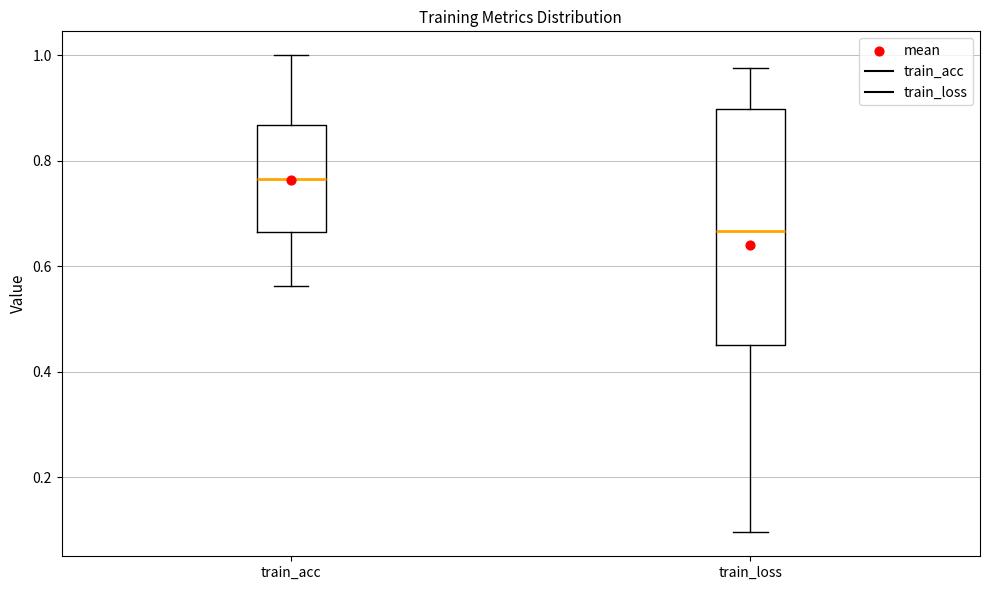

Comparing the boxes themselves (not the whiskers), which one is the tallest?

train_loss